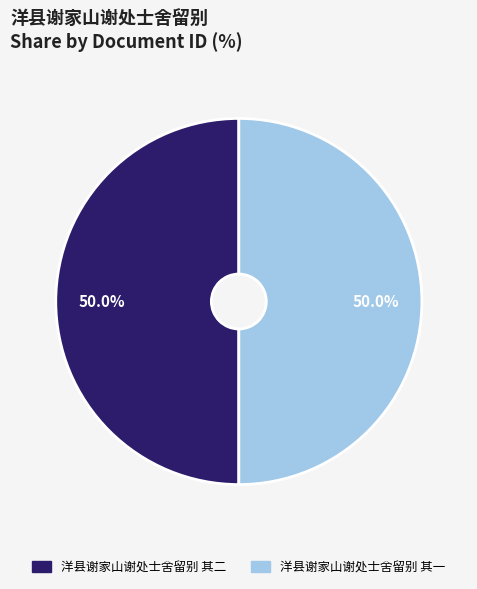

Is it true that 洋县谢家山谢处士舍留别 其二 is 50% of the pie?

True